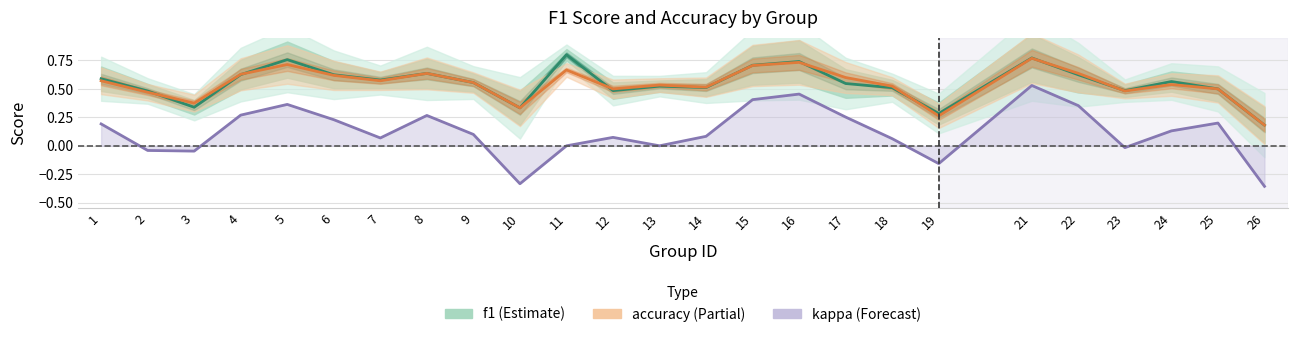

In f1, how many points are higher than both neighbors (excluding endpoints)?

7